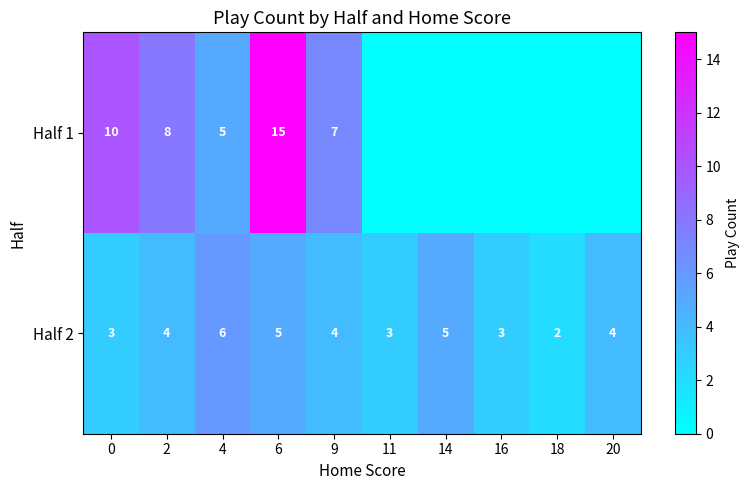

What is the difference between the maximum and second lowest values in the Half 2 series?

3